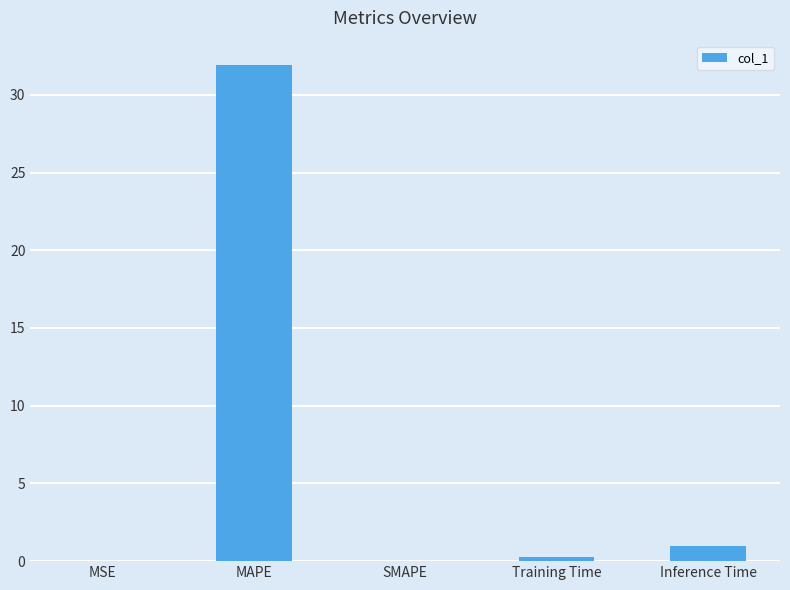

Is it true that the value at MSE is 0.0?

True